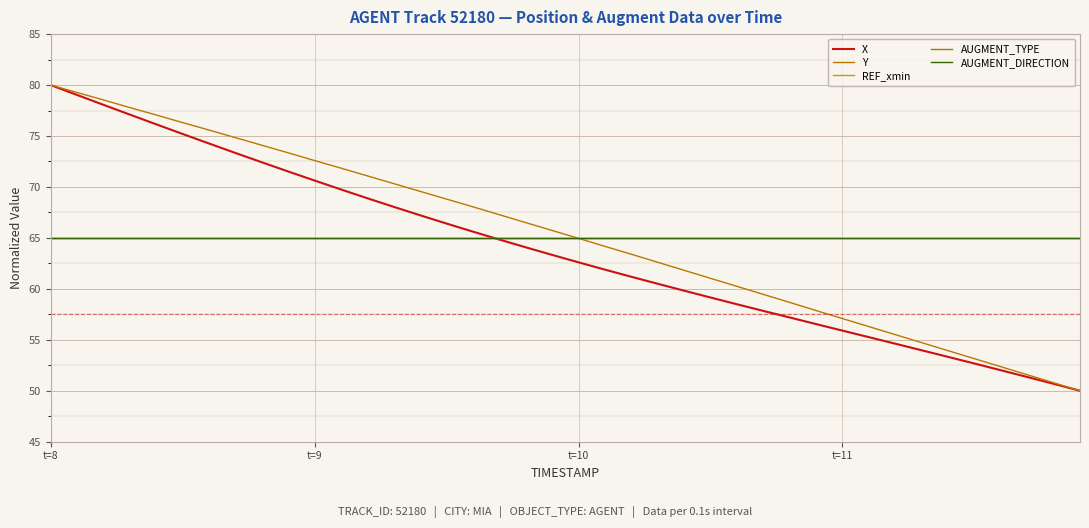

Is this an area chart (filled region under the line)?

No